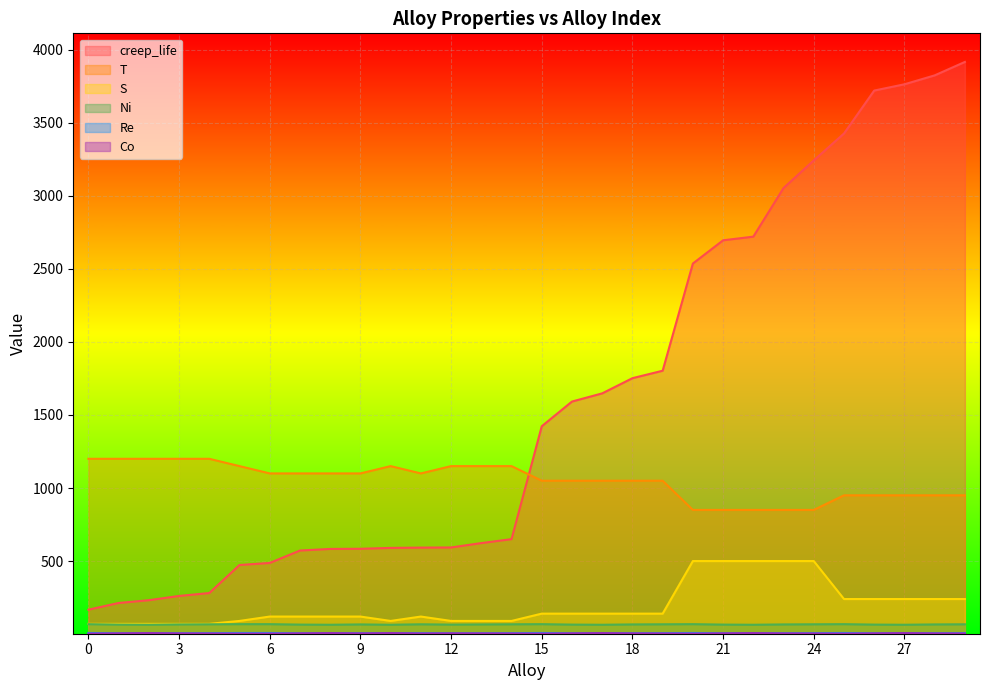

How many times do creep_life and T cross each other?

1